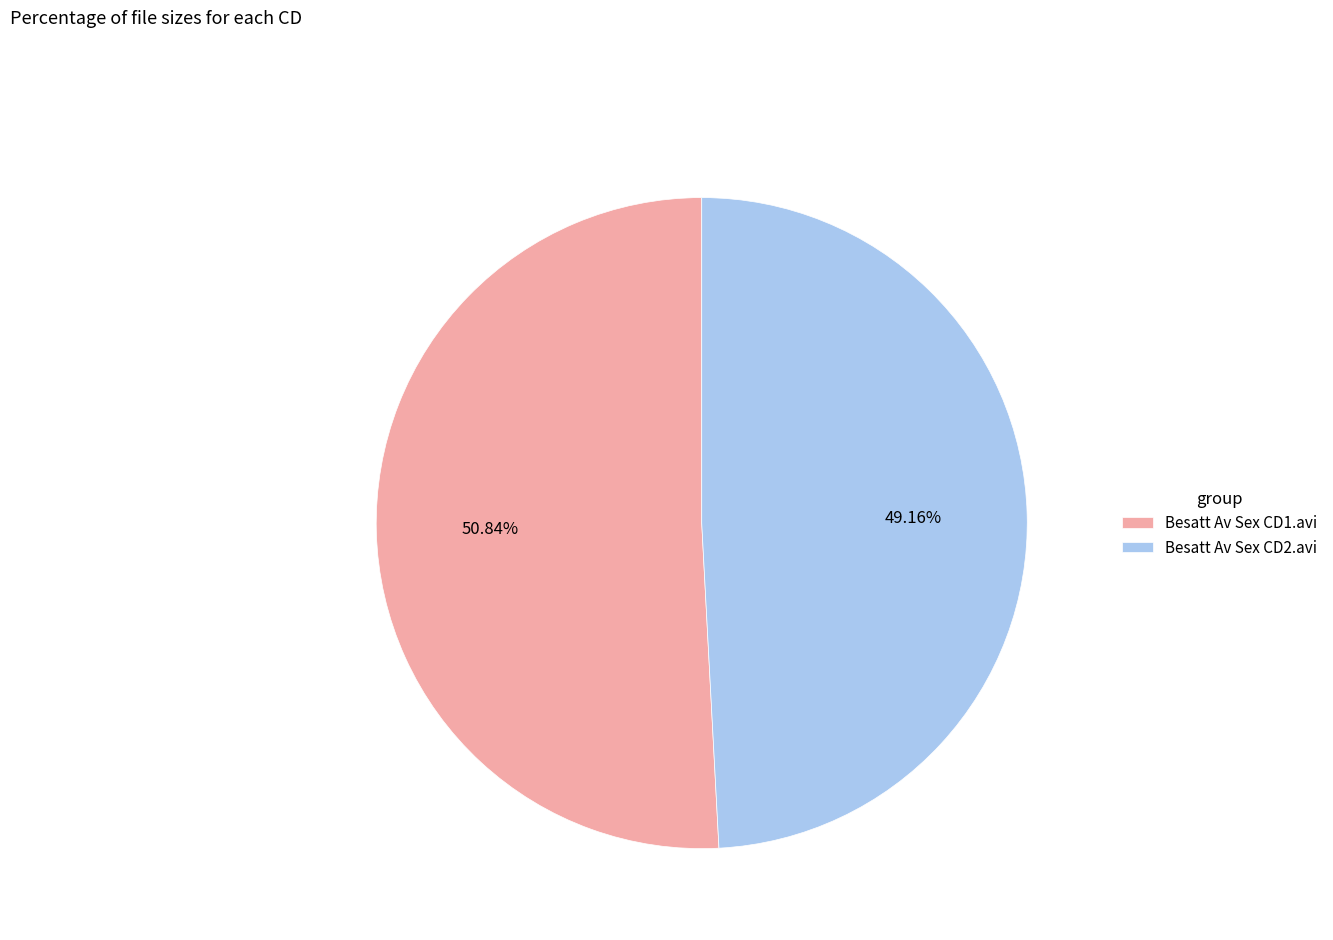

How many segments does this pie chart have?

2